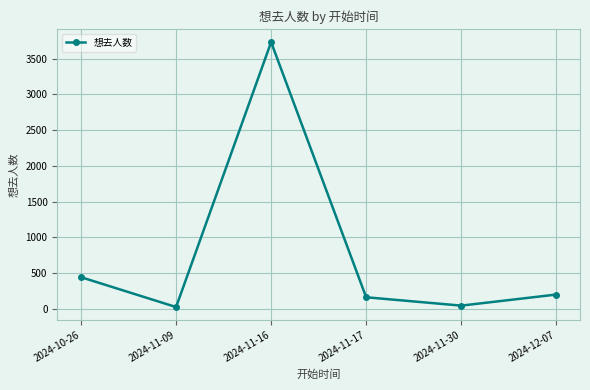

At which label does the data first exceed 197?

2024-10-26